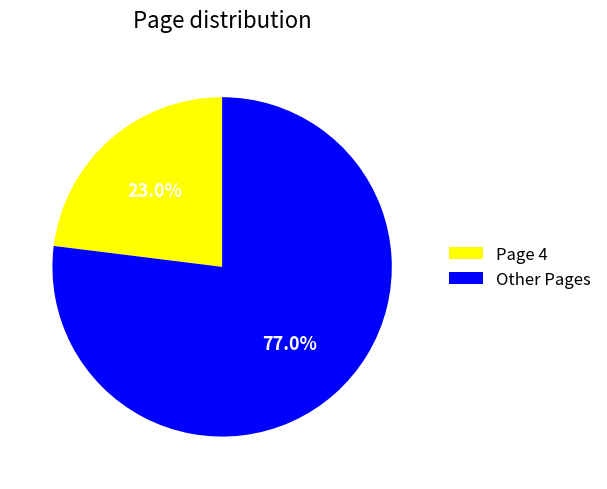

What percentage is NOT represented by Page 4?

77.0%